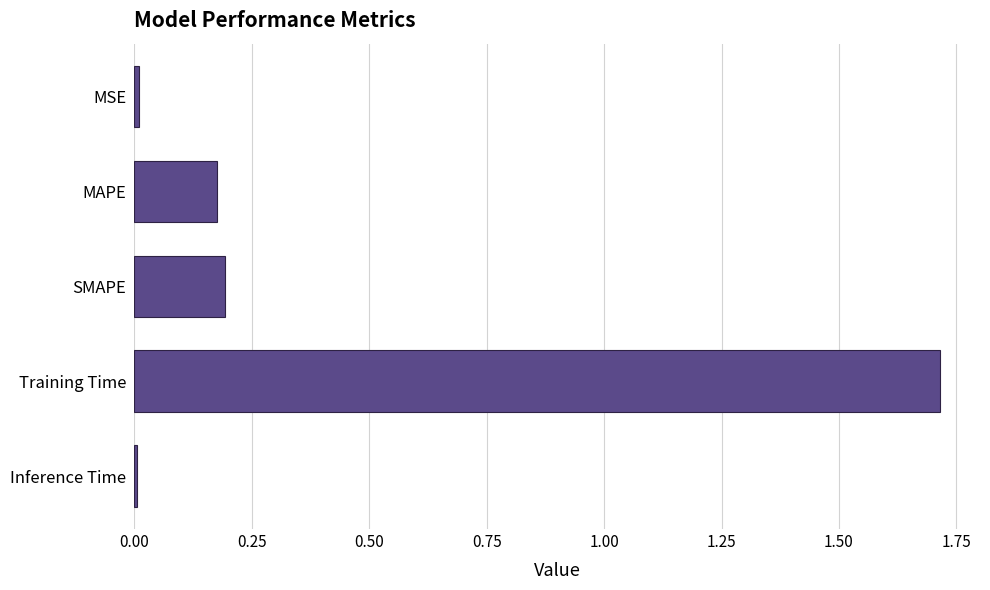

What is the maximum value shown in the chart?

1.7